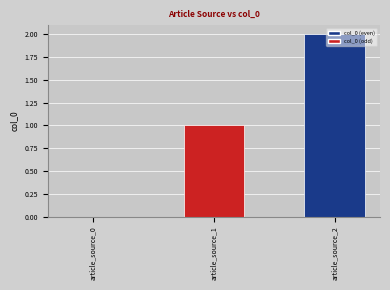

What is the change in value from article_source_0 to article_source_2?

+2